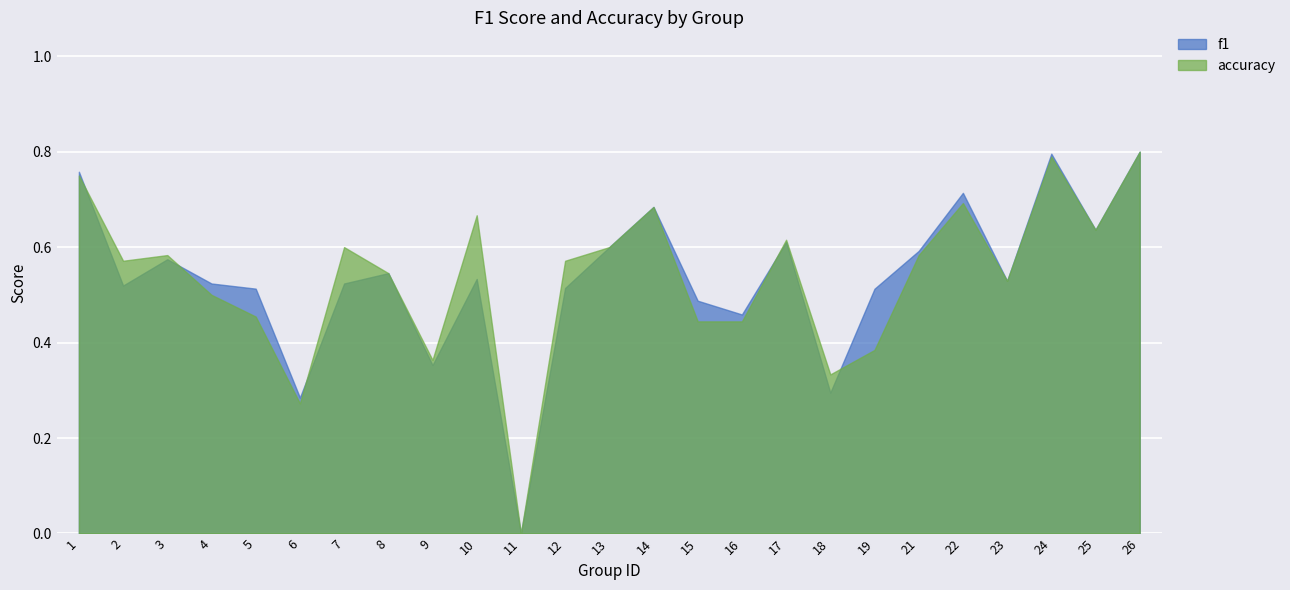

What are all the series names shown in the legend?

f1, accuracy